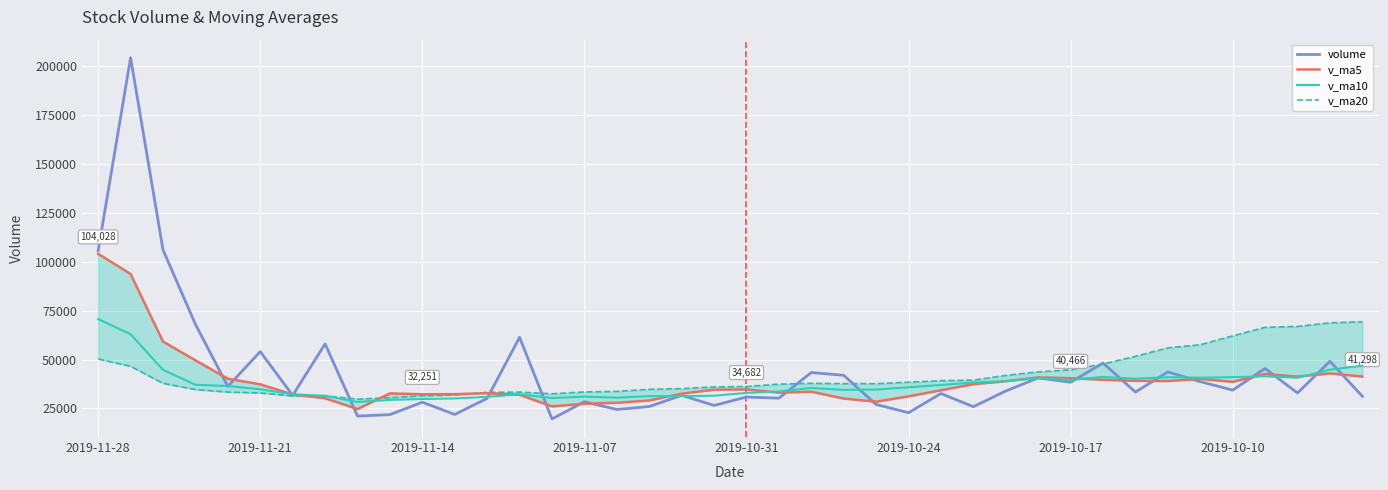

List the series in order of their peak value, highest first.

volume, v_ma5, v_ma10, v_ma20